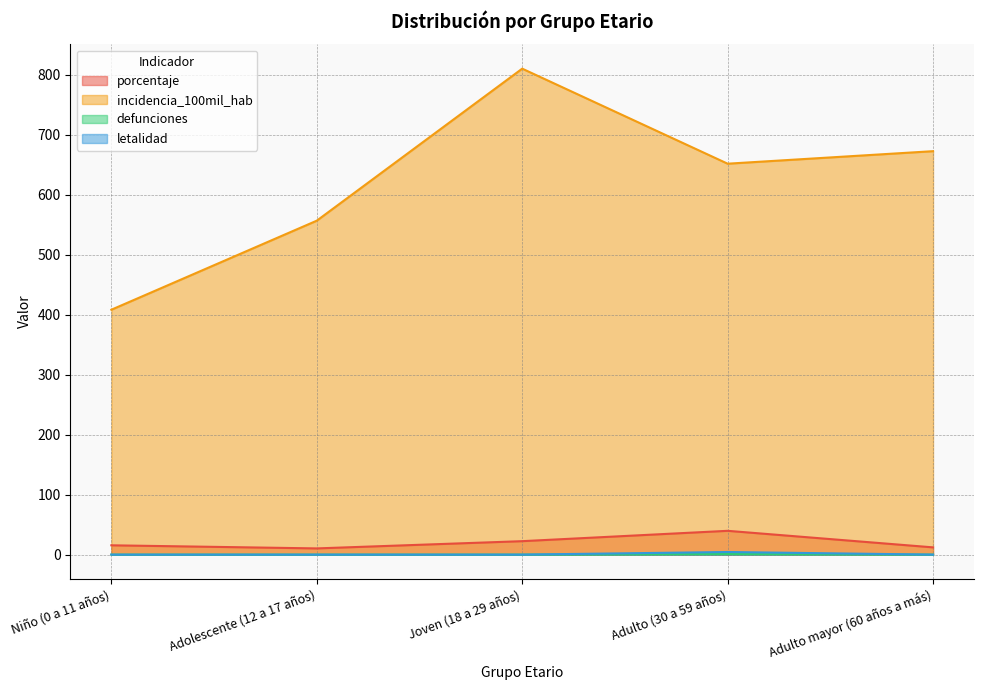

Is the value of letalidad at Adolescente (12 a 17 años) greater than the value of defunciones at Adulto (30 a 59 años)?

No